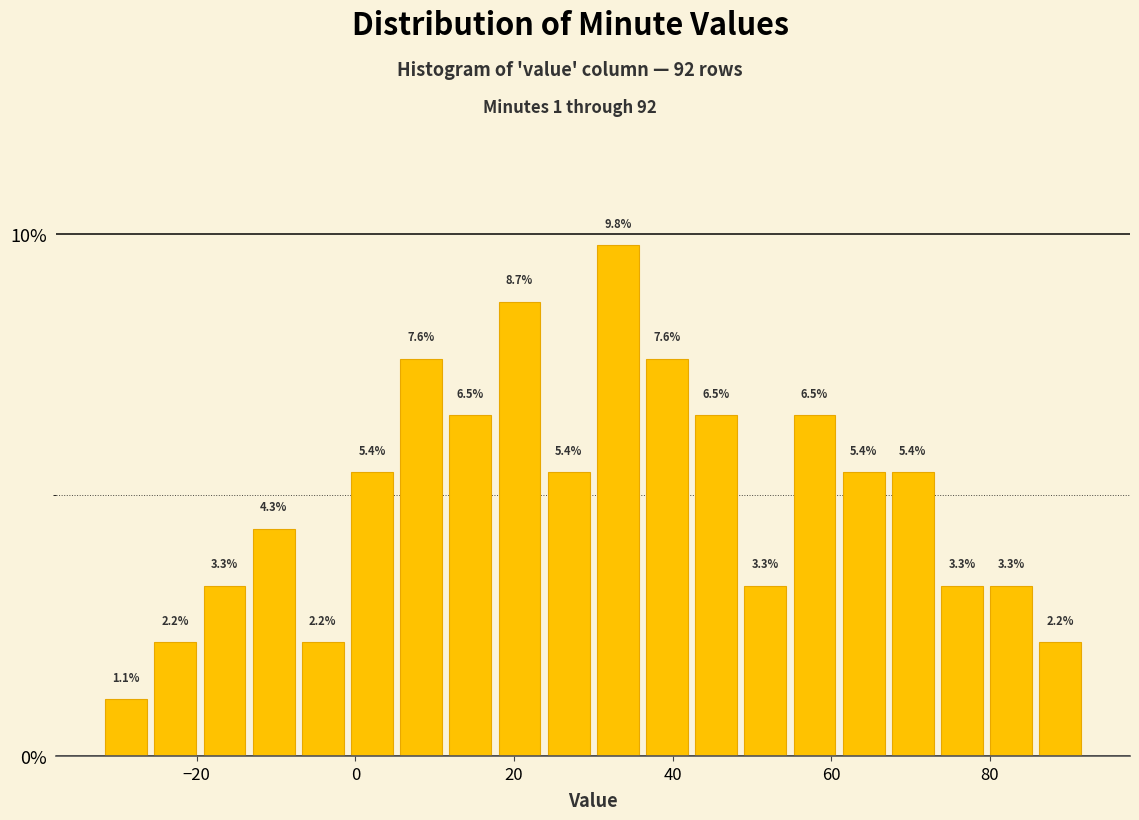

Around what value on the x-axis is the tallest bar? Give the approximate position of its centre, as read against the axis.

34